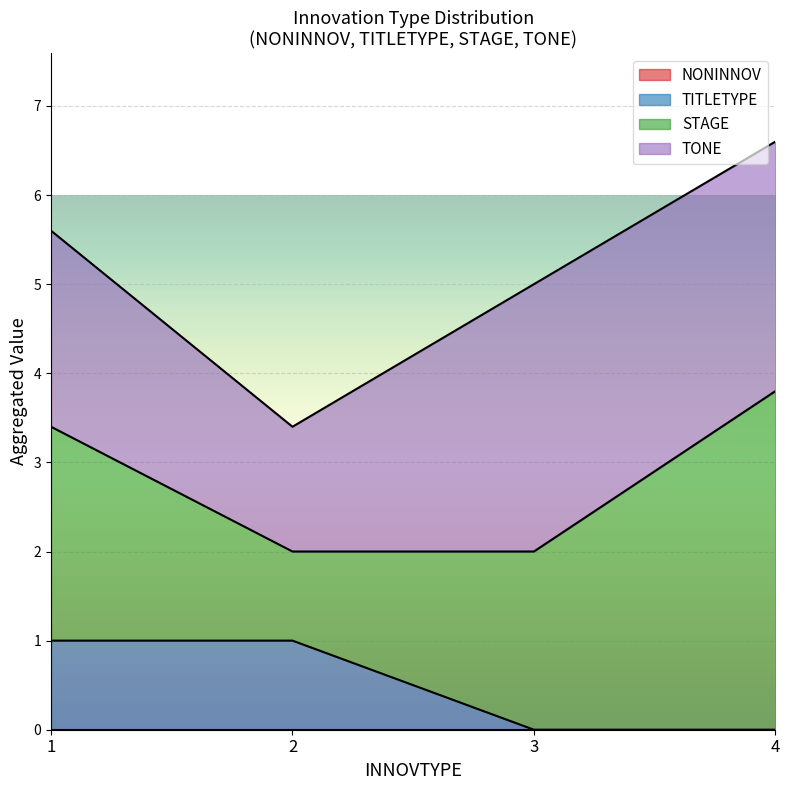

Which series has the largest range (max minus min)?

STAGE